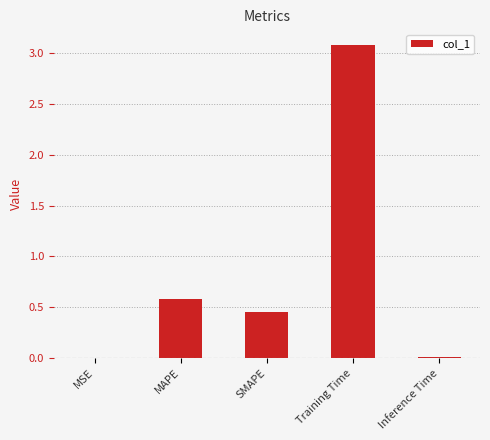

True or false: the data shows 4.6 at Training Time.

False